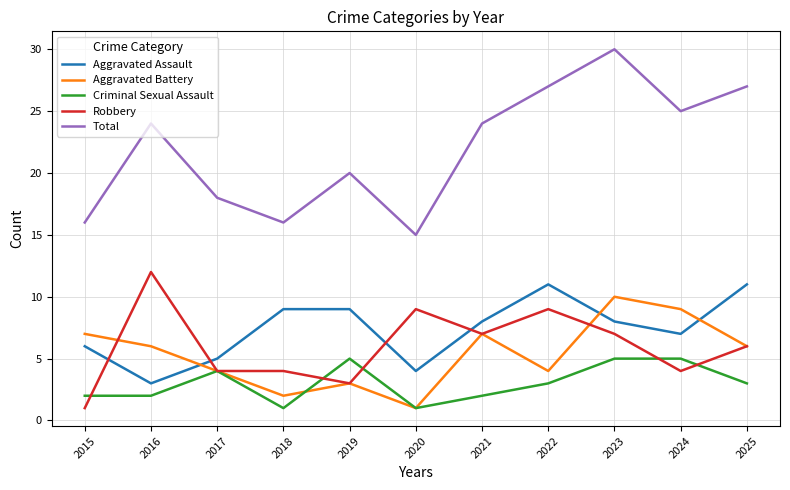

The value of Criminal Sexual Assault at 2023 is 5. True or false?

True